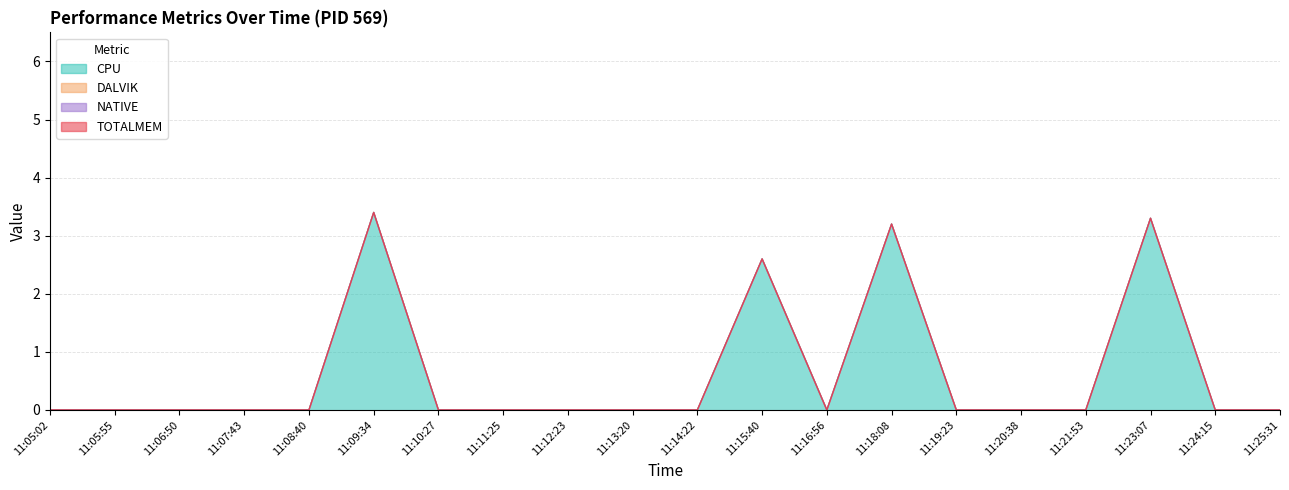

True or false: TOTALMEM and CPU intersect in this chart.

False